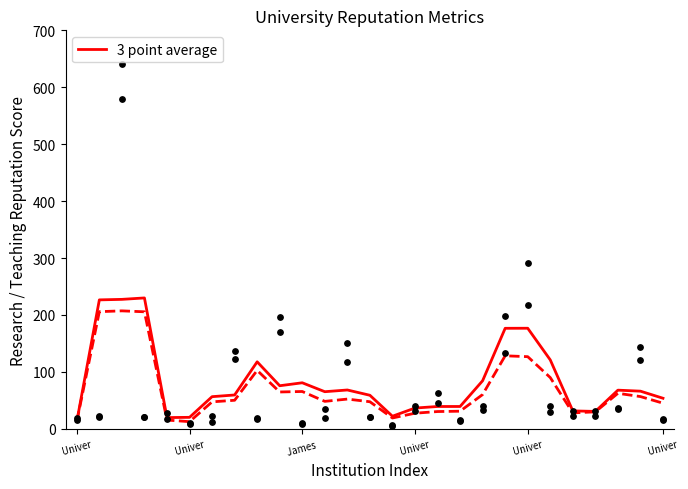

Approximately how many times larger is the value at 26 compared to 24?

0.8